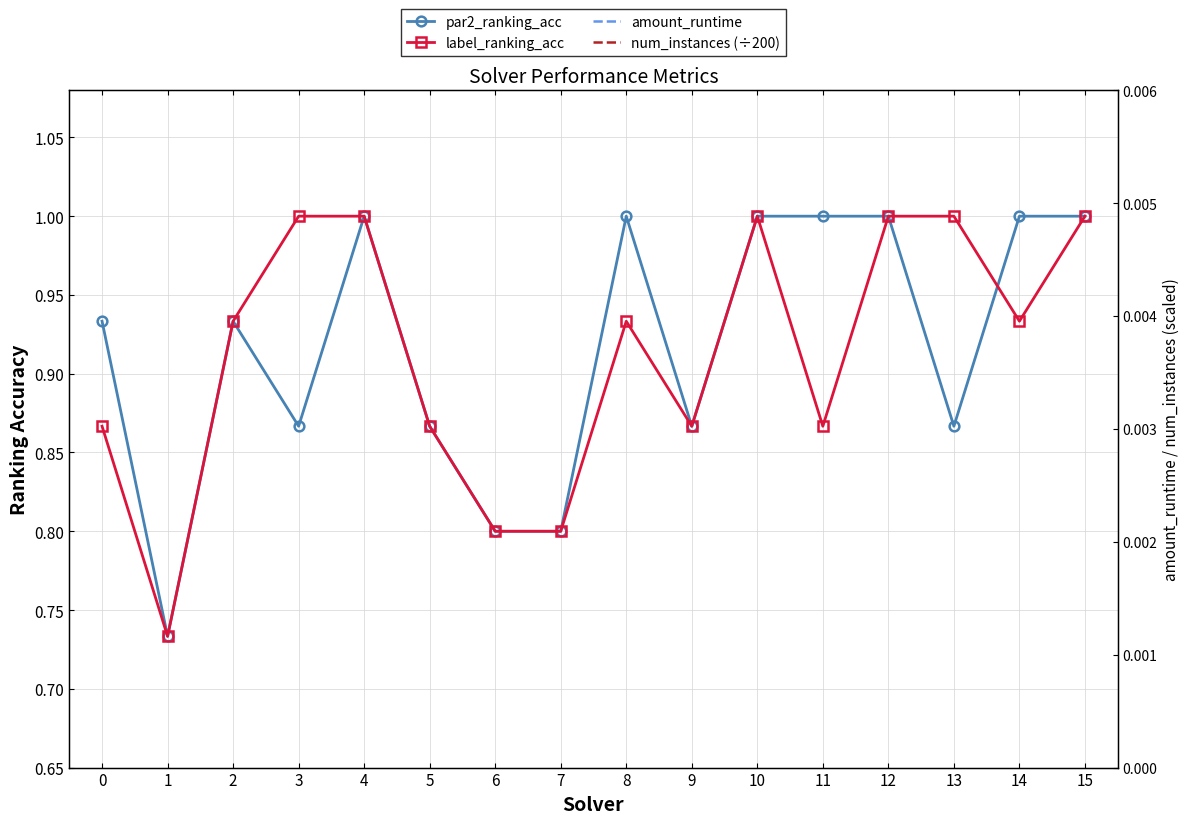

Where is the first local maximum for label_ranking_acc?

8